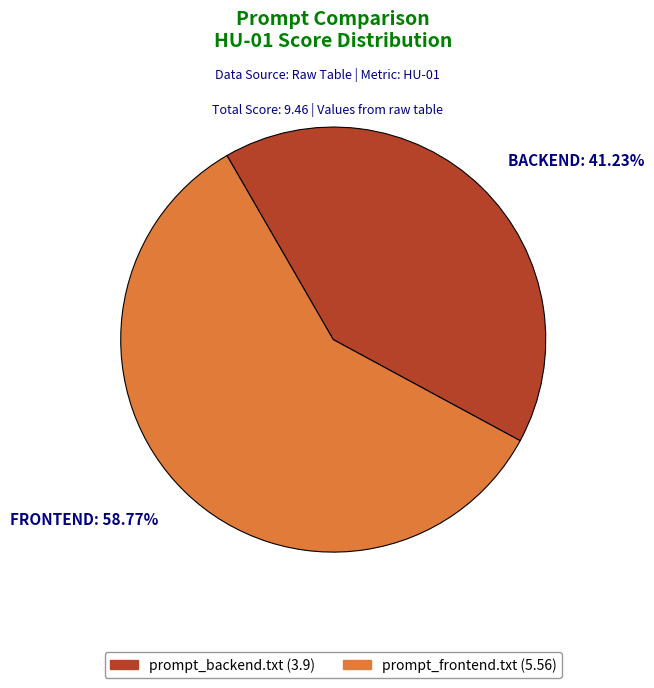

To the nearest percent, what is the combined percentage of prompt_backend.txt and prompt_frontend.txt?

100%